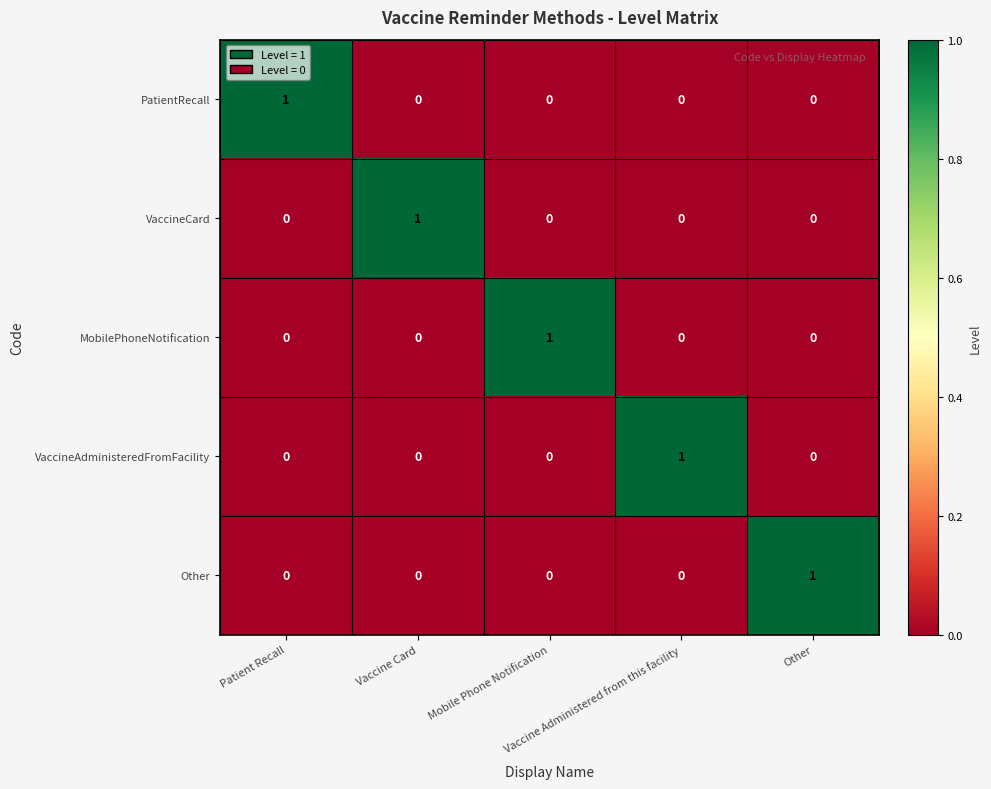

At how many categories does at least one series exceed 0?

5